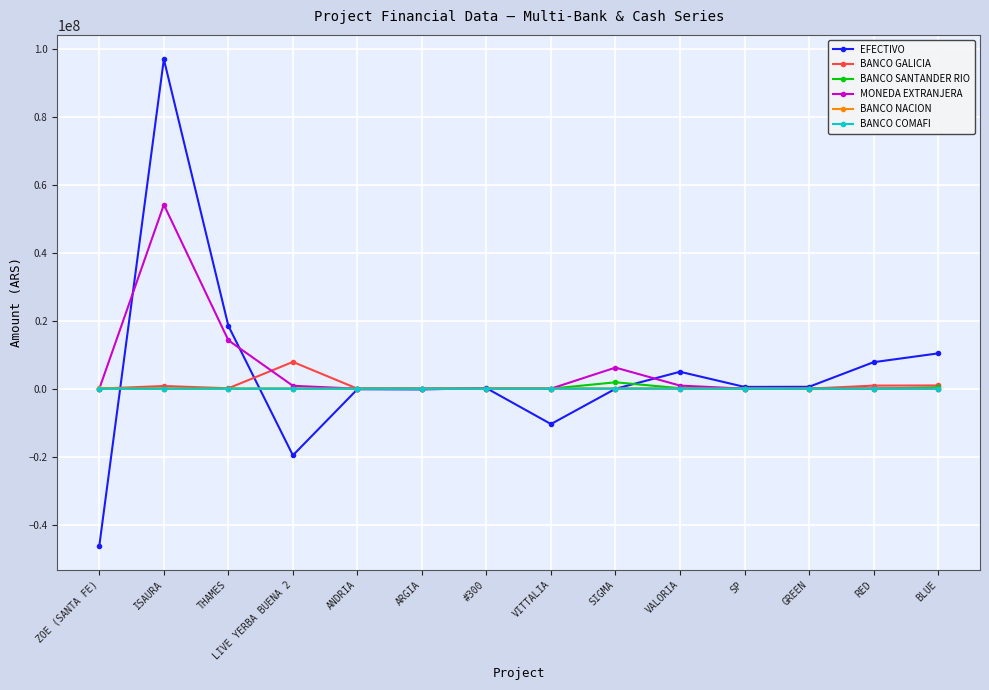

True or false: MONEDA EXTRANJERA has a value of 0.0 at ZOE (SANTA FE).

True